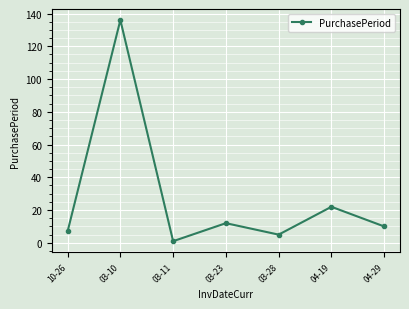

What is the minimum value shown in the chart?

1